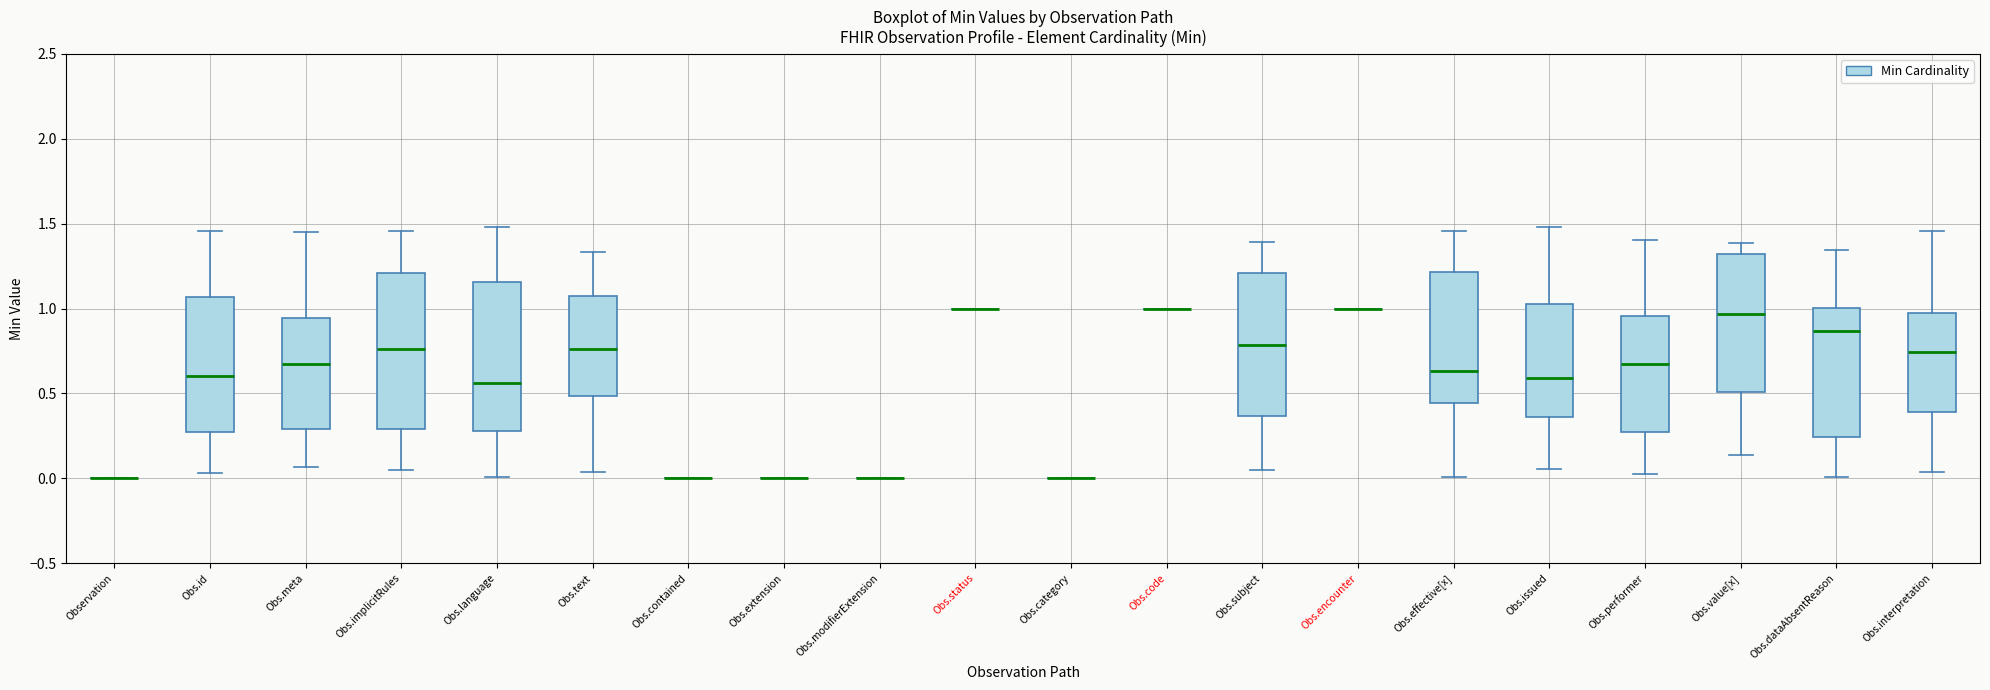

Reading left to right, read every box against the y-axis: the position of its median line, the range the box covers, and the ends of its whiskers. The values are not printed on the chart, so give them approximately, as read against the axis.

Observation: box collapsed to a line at 0.00, whiskers 0.00 to 0.00
Obs.id: median 0.60, box 0.25 to 1.05, whiskers 0.05 to 1.45
Obs.meta: median 0.65, box 0.30 to 0.95, whiskers 0.05 to 1.45
Obs.implicitRules: median 0.75, box 0.30 to 1.20, whiskers 0.05 to 1.45
Obs.language: median 0.55, box 0.30 to 1.15, whiskers 0.00 to 1.50
Obs.text: median 0.75, box 0.50 to 1.10, whiskers 0.05 to 1.35
Obs.contained: box collapsed to a line at 0.00, whiskers 0.00 to 0.00
Obs.extension: box collapsed to a line at 0.00, whiskers 0.00 to 0.00
Obs.modifierExtension: box collapsed to a line at 0.00, whiskers 0.00 to 0.00
Obs.status: box collapsed to a line at 1.00, whiskers 1.00 to 1.00
Obs.category: box collapsed to a line at 0.00, whiskers 0.00 to 0.00
Obs.code: box collapsed to a line at 1.00, whiskers 1.00 to 1.00
Obs.subject: median 0.80, box 0.35 to 1.20, whiskers 0.05 to 1.40
Obs.encounter: box collapsed to a line at 1.00, whiskers 1.00 to 1.00
Obs.effective[x]: median 0.65, box 0.45 to 1.20, whiskers 0.00 to 1.45
Obs.issued: median 0.60, box 0.35 to 1.05, whiskers 0.05 to 1.50
Obs.performer: median 0.65, box 0.30 to 0.95, whiskers 0.00 to 1.40
Obs.value[x]: median 0.95, box 0.50 to 1.30, whiskers 0.15 to 1.40
Obs.dataAbsentReason: median 0.85, box 0.25 to 1.00, whiskers 0.00 to 1.35
Obs.interpretation: median 0.75, box 0.40 to 0.95, whiskers 0.05 to 1.45